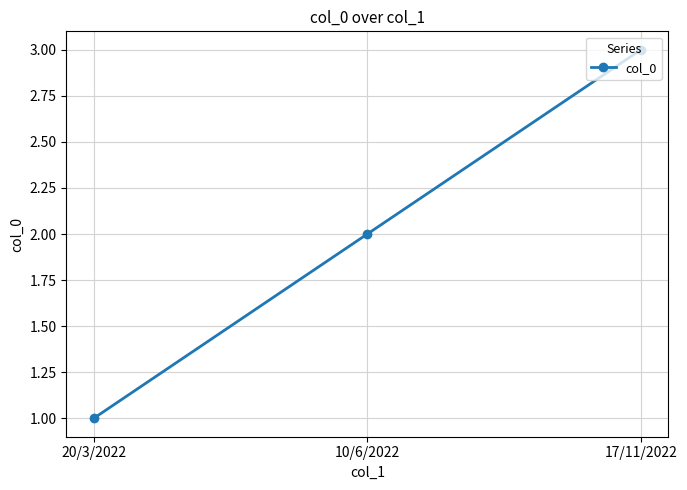

What is the maximum value shown in the chart?

3